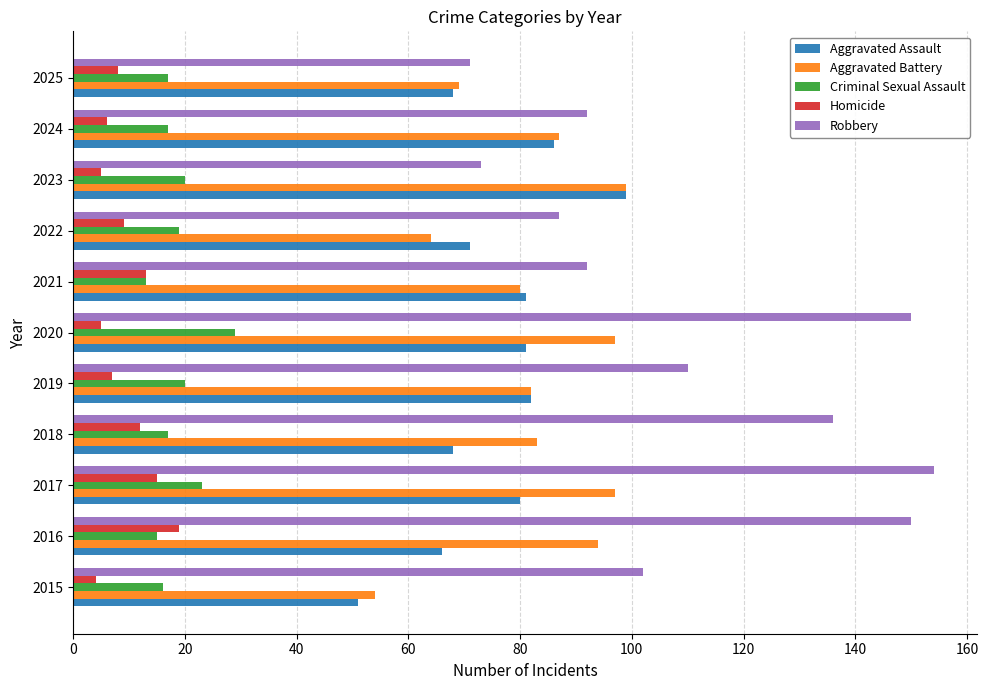

The value of Robbery at 2021 is 92. True or false?

True